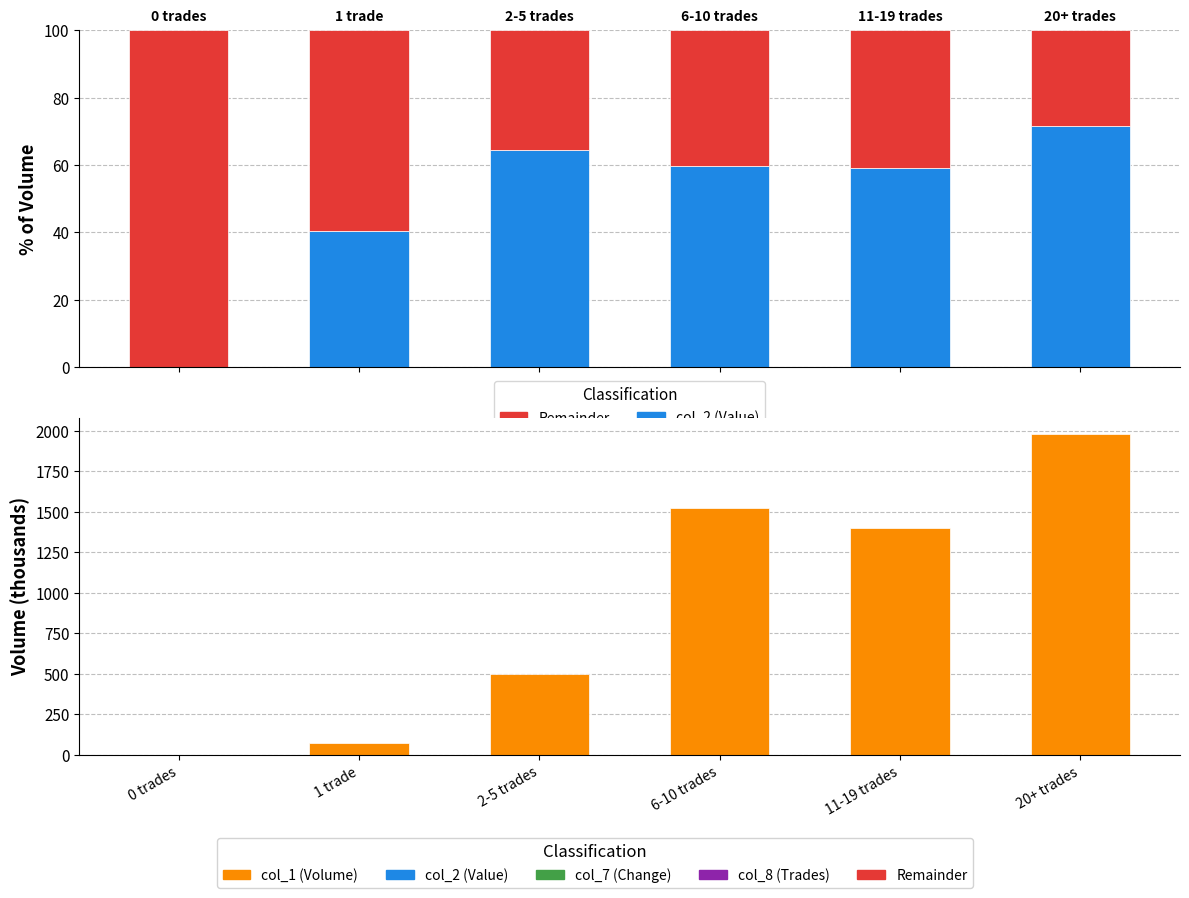

At how many categories does at least one series exceed 1574?

1